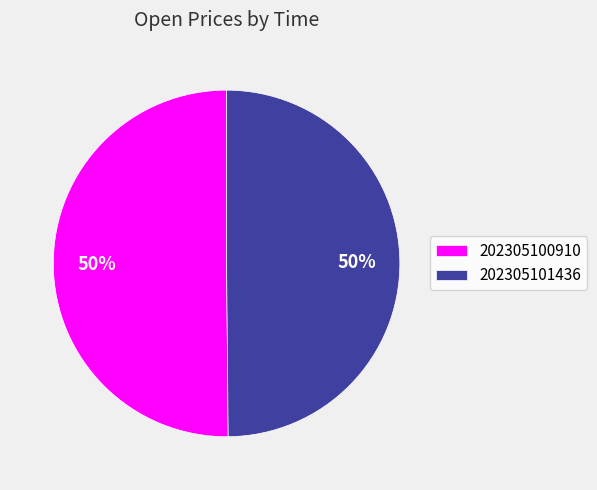

True or false: 202305100910 accounts for 55% of the total.

False